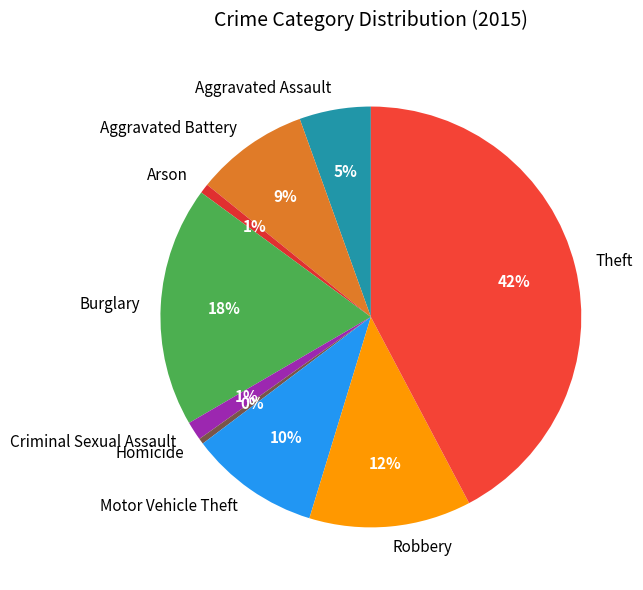

Between Aggravated Assault and Theft, which is larger?

Theft